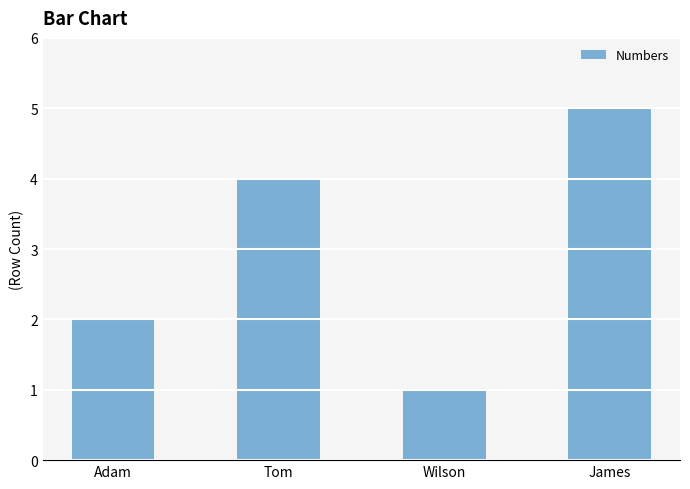

What is the approximate value at Wilson?

1